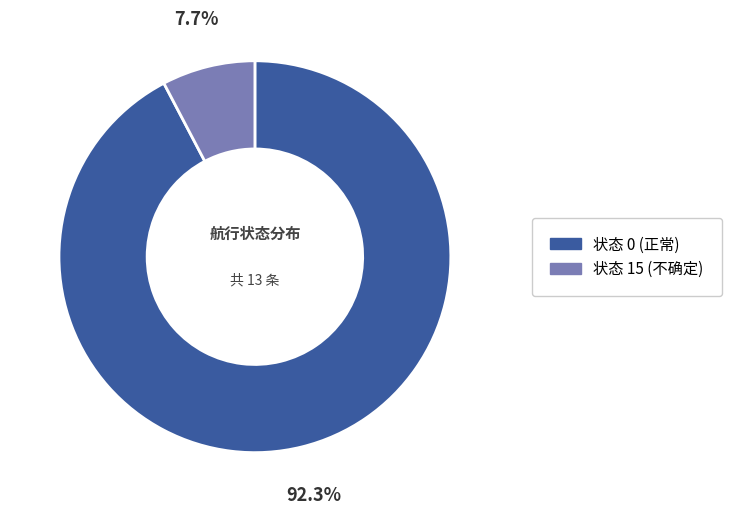

Count the number of slices in the pie.

2